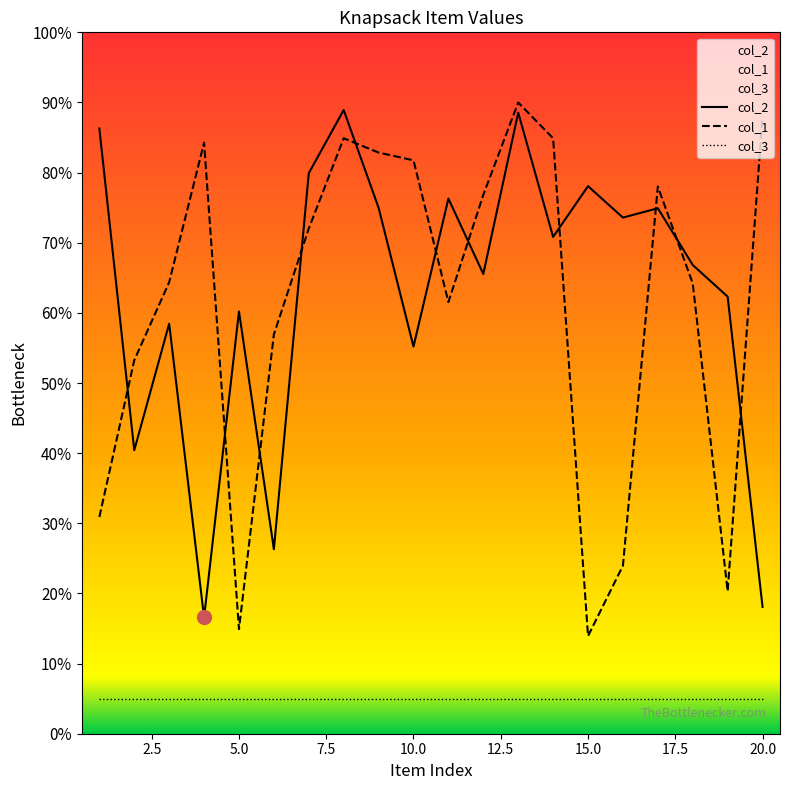

Which series changed the most between 1 and 18?

col_1